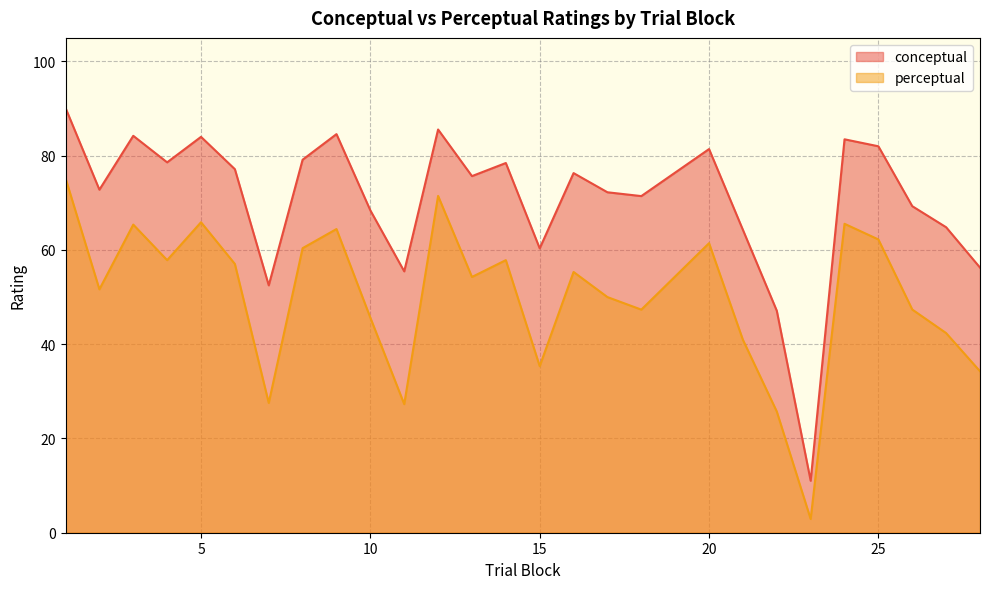

At which category does the chart reach its minimum across all series?

23